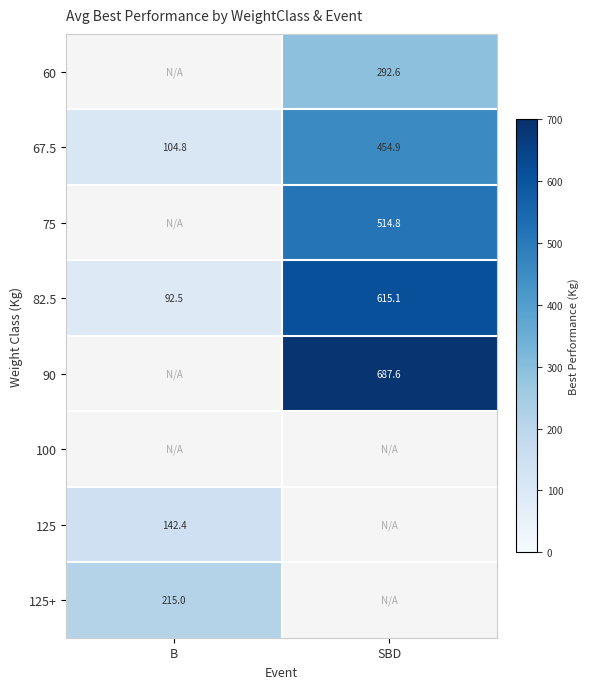

Which category has the highest value in the 82.5 series?

SBD